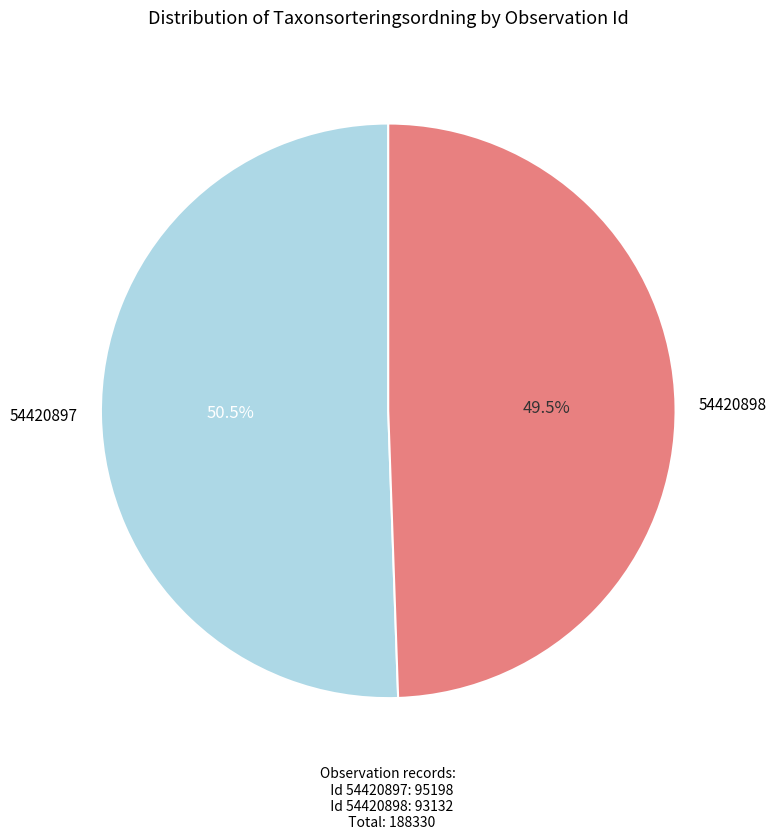

Is there a majority slice in this chart?

Yes